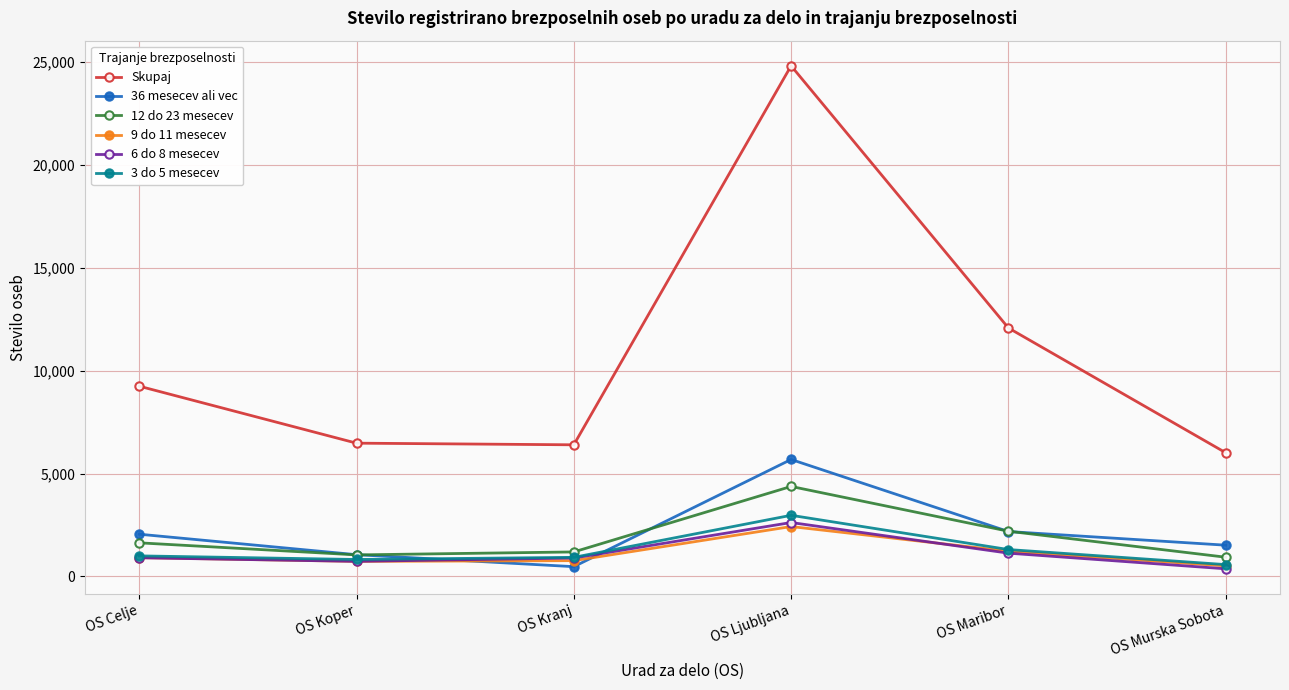

True or false: 36 mesecev ali vec and Skupaj intersect in this chart.

False